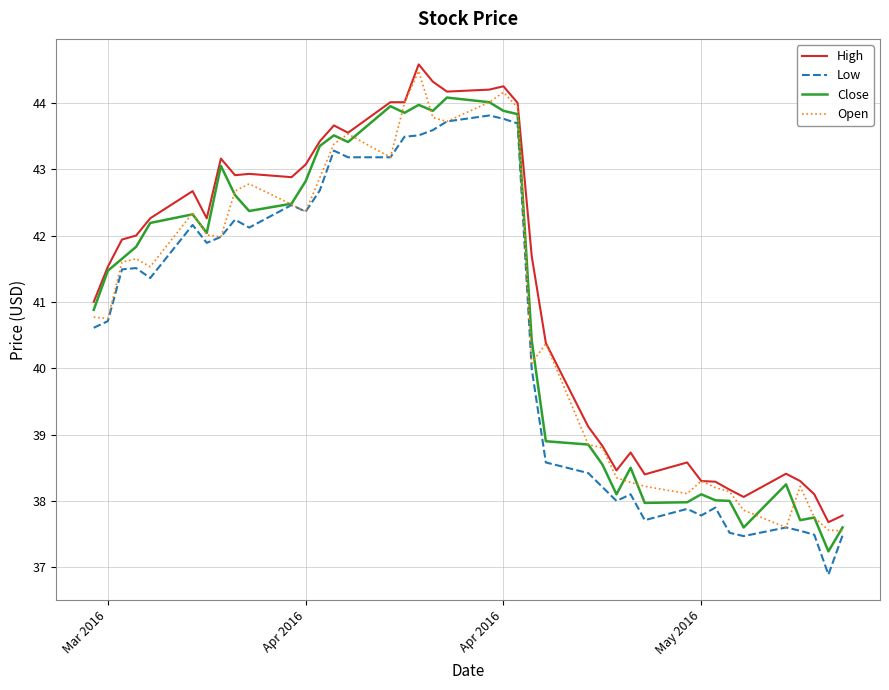

What is the minimum value for Close?

37.2